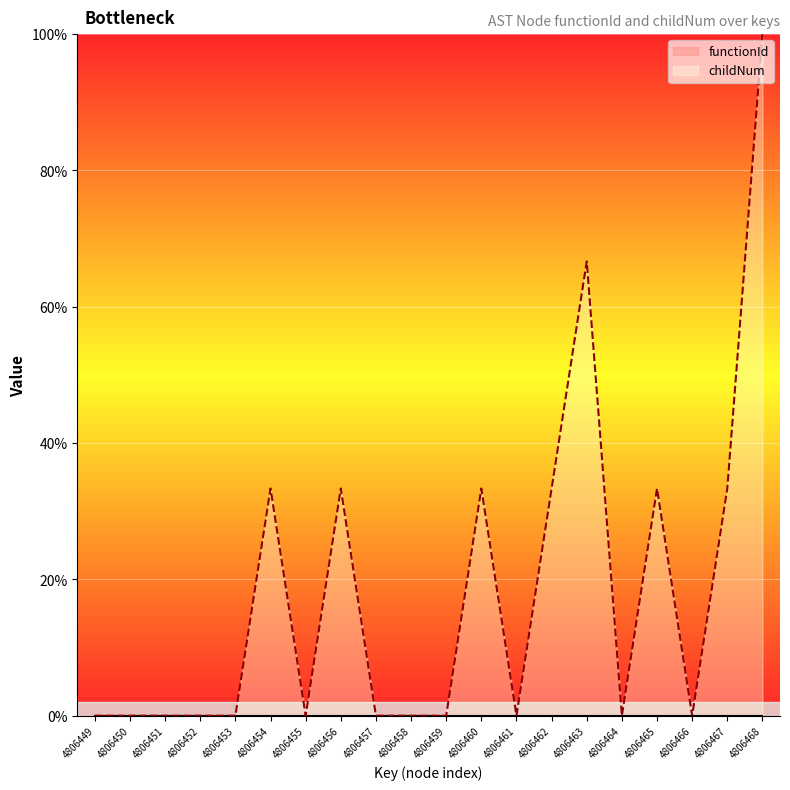

How many distinct data groups are displayed?

2